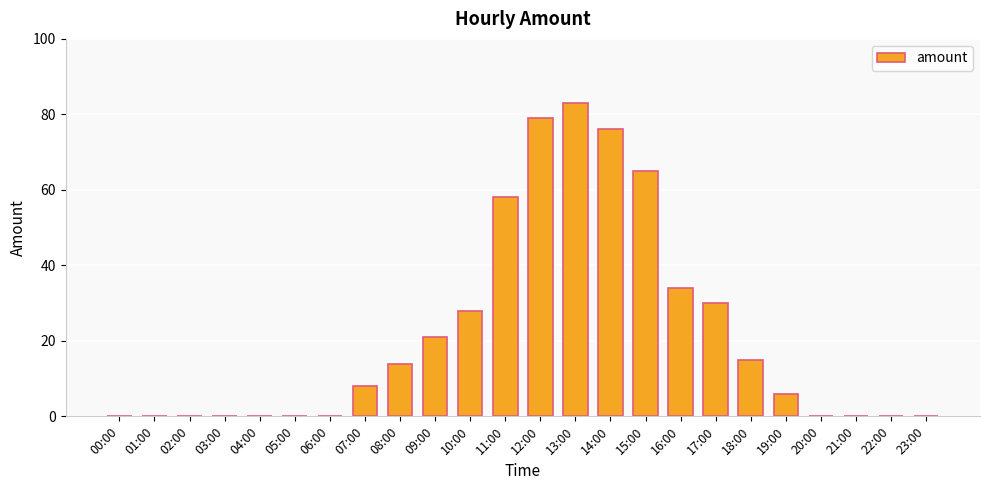

Approximately how many times larger is the value at 12:00 compared to 07:00?

9.9